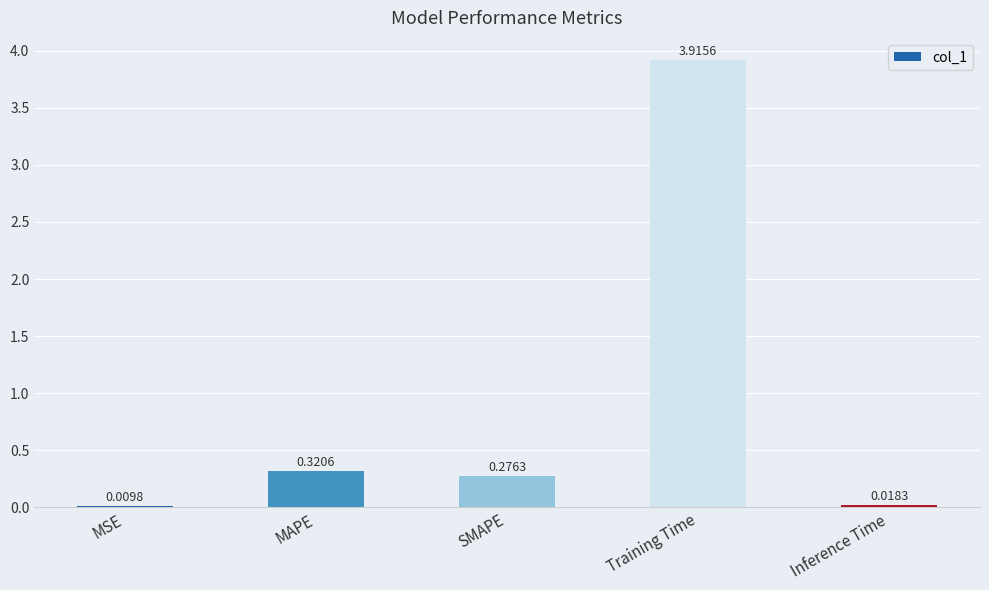

Where is the data nearest to the value 1?

MAPE